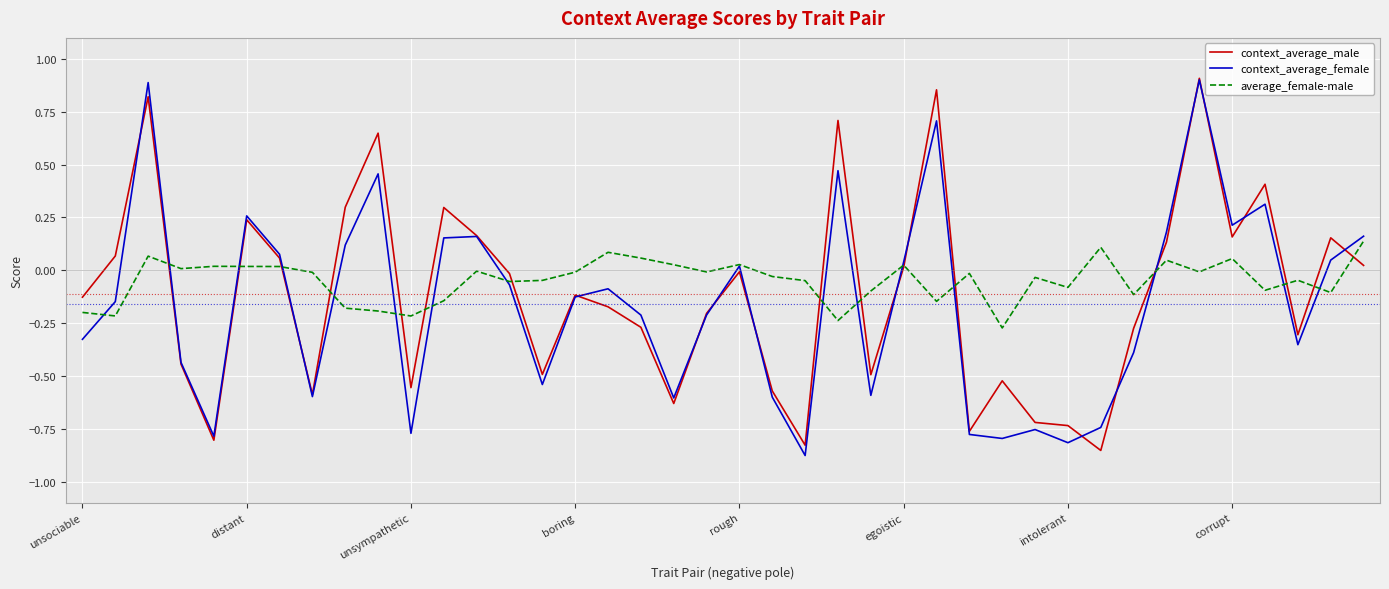

Reading left to right, extract all data points from this chart.

context_average_male: -0.1	0.1	0.8	-0.4	-0.8	0.2	0.1	-0.6	0.3	0.6	-0.6	0.3	0.2	-0.0	-0.5	-0.1	-0.2	-0.3	-0.6	-0.2	-0.0	-0.6	-0.8	0.7	-0.5	0.0	0.9	-0.8	-0.5	-0.7	-0.7	-0.9	-0.3	0.1	0.9	0.2	0.4	-0.3	0.2	0.0
context_average_female: -0.3	-0.1	0.9	-0.4	-0.8	0.3	0.1	-0.6	0.1	0.5	-0.8	0.2	0.2	-0.1	-0.5	-0.1	-0.1	-0.2	-0.6	-0.2	0.0	-0.6	-0.9	0.5	-0.6	0.0	0.7	-0.8	-0.8	-0.8	-0.8	-0.7	-0.4	0.2	0.9	0.2	0.3	-0.4	0.0	0.2
average_female-male: -0.2	-0.2	0.1	0.0	0.0	0.0	0.0	-0.0	-0.2	-0.2	-0.2	-0.1	-0.0	-0.1	-0.0	-0.0	0.1	0.1	0.0	-0.0	0.0	-0.0	-0.0	-0.2	-0.1	0.0	-0.1	-0.0	-0.3	-0.0	-0.1	0.1	-0.1	0.0	-0.0	0.1	-0.1	-0.0	-0.1	0.1